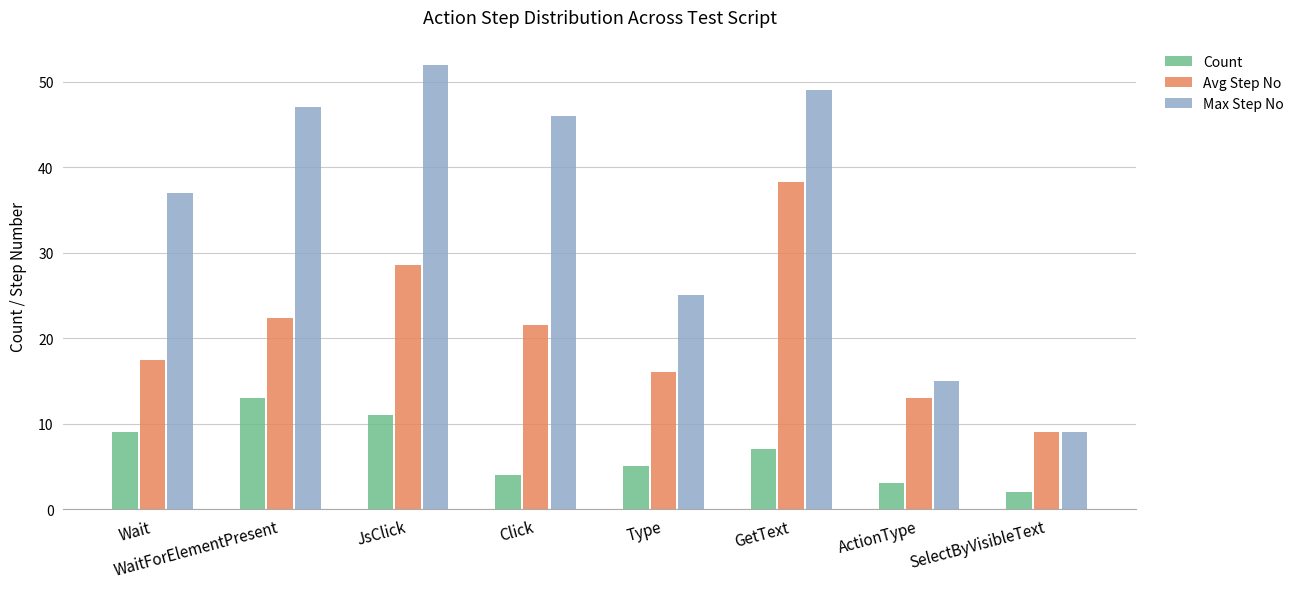

How many bars are there in total?

24